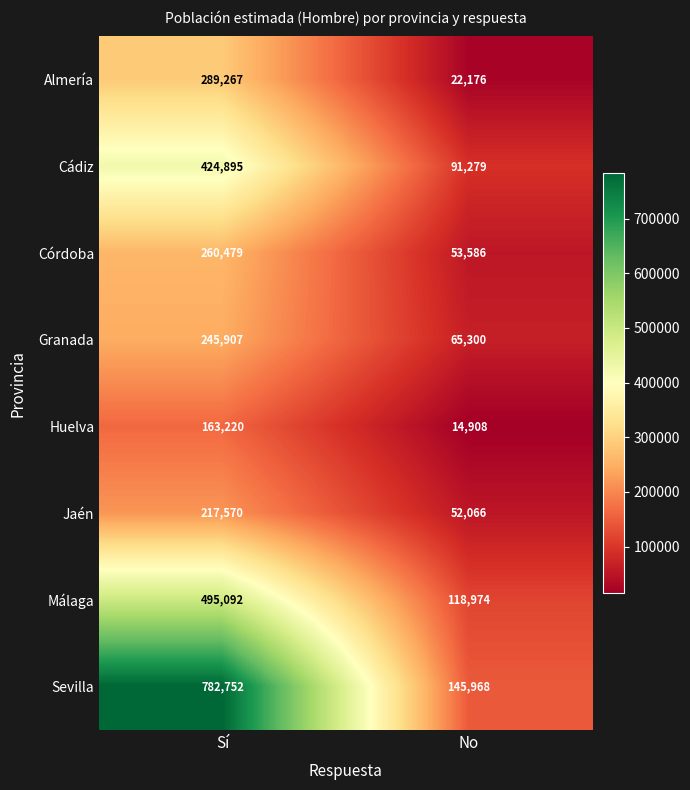

Which series has the widest spread of values?

Sevilla